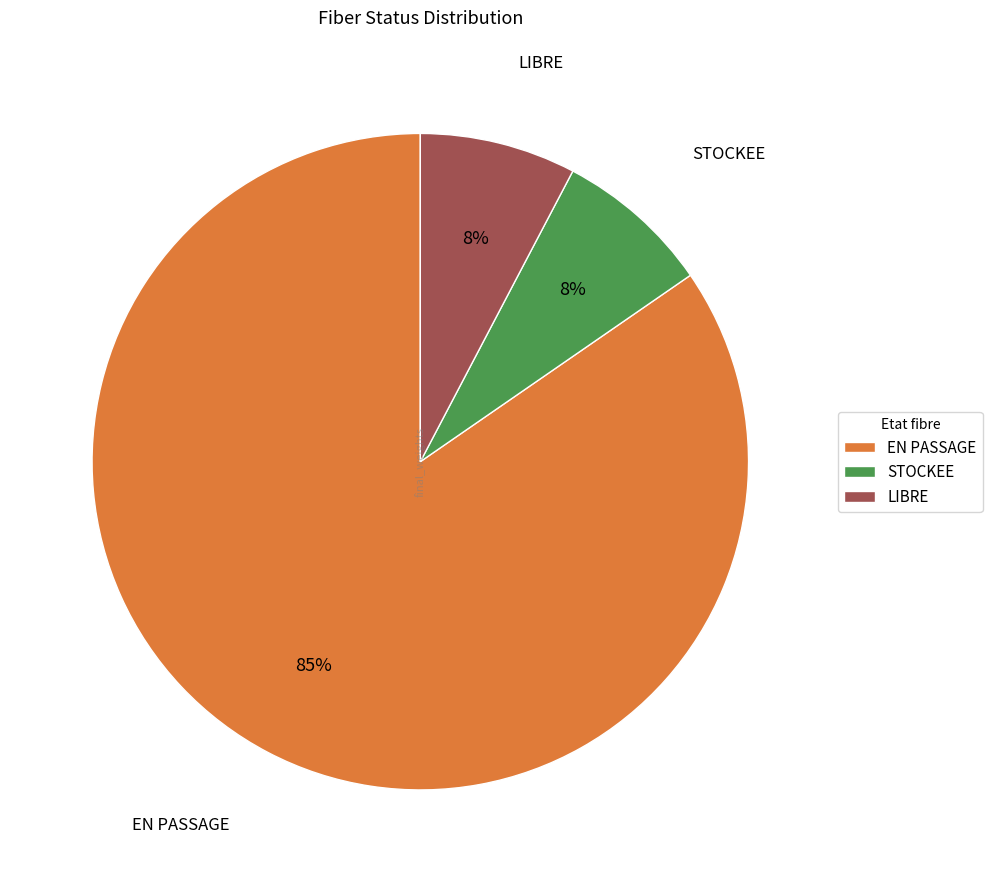

What is the ratio of the value at LIBRE to the value at STOCKEE?

1.0